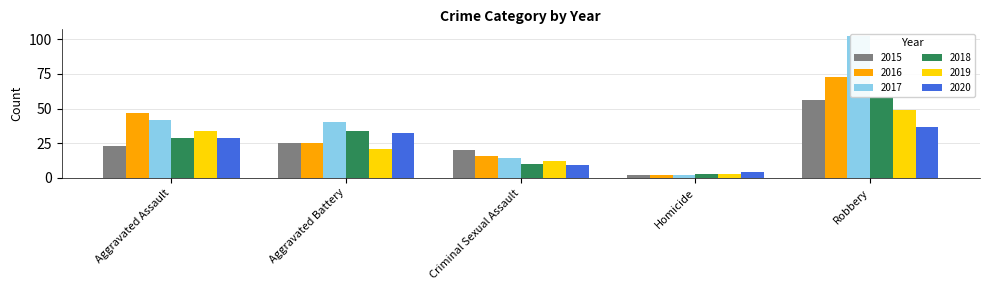

At which category is the sum across all series the highest?

Robbery